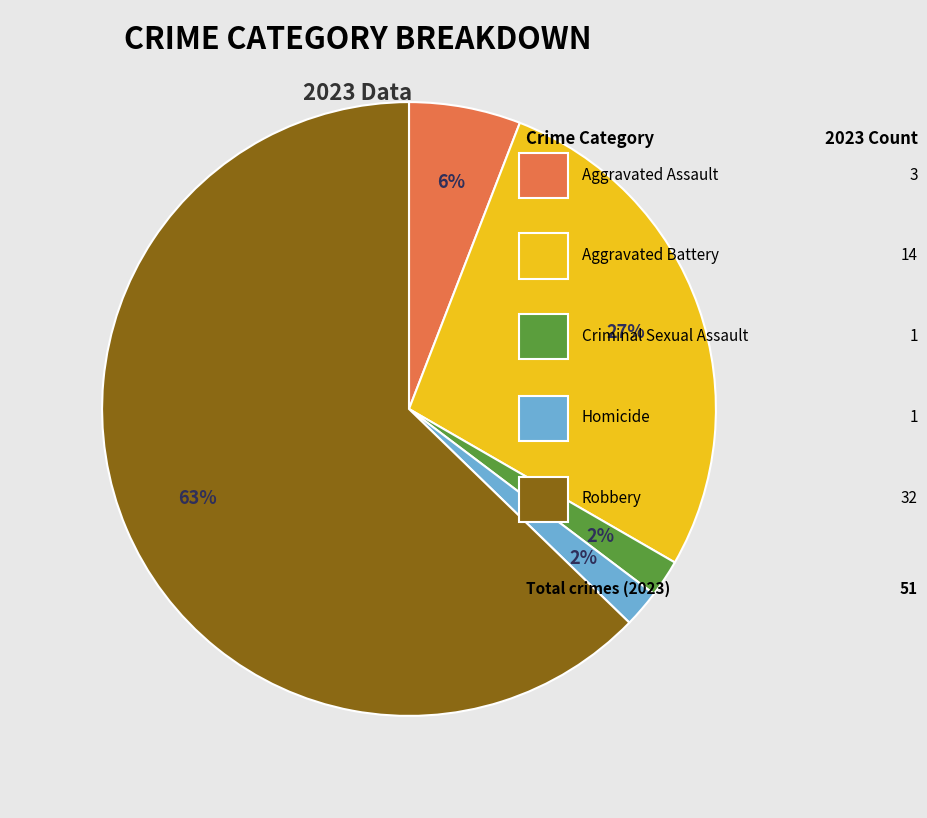

Does any single category account for the majority?

Yes